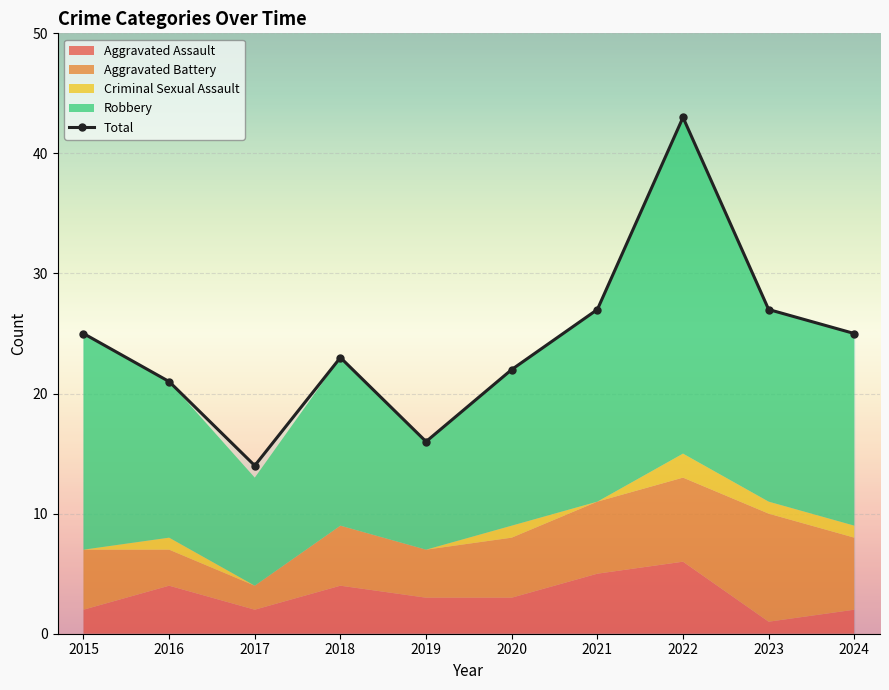

How many points are lower than both their immediate neighbors (excluding endpoints)?

2